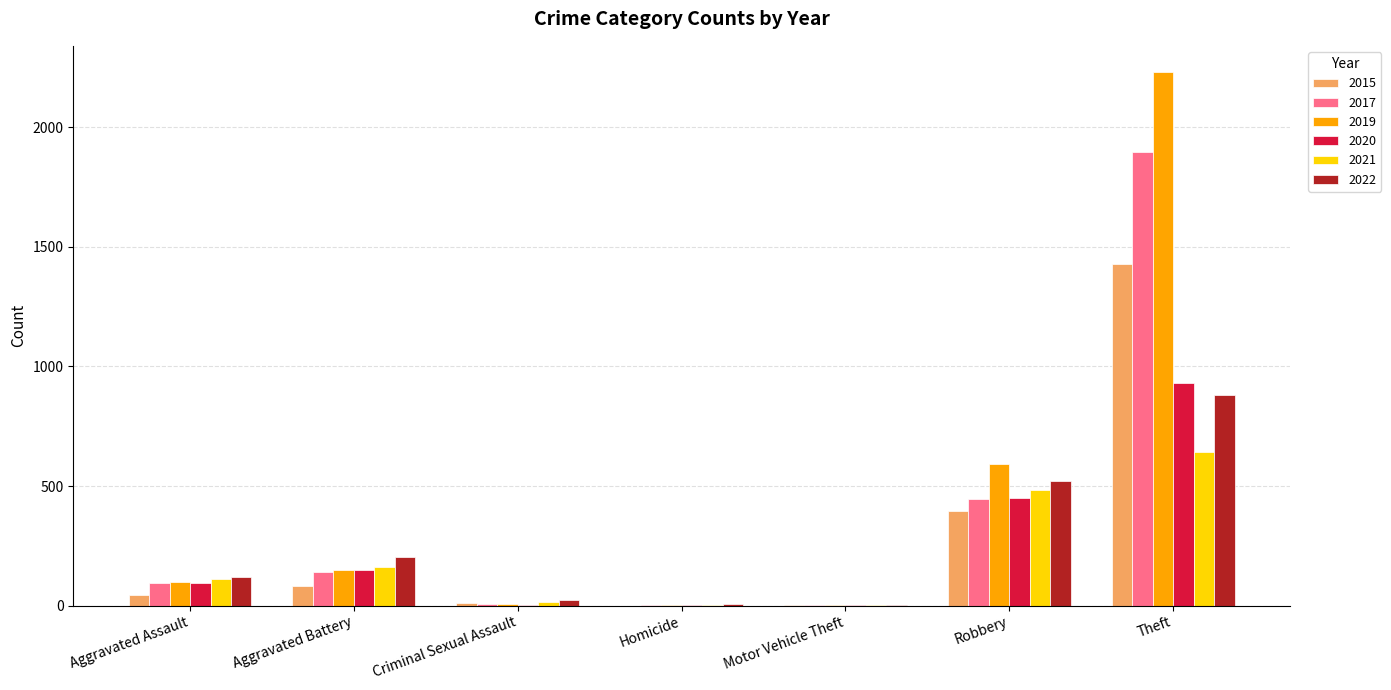

What is the difference between the 2015 values at Theft and Aggravated Assault?

1383